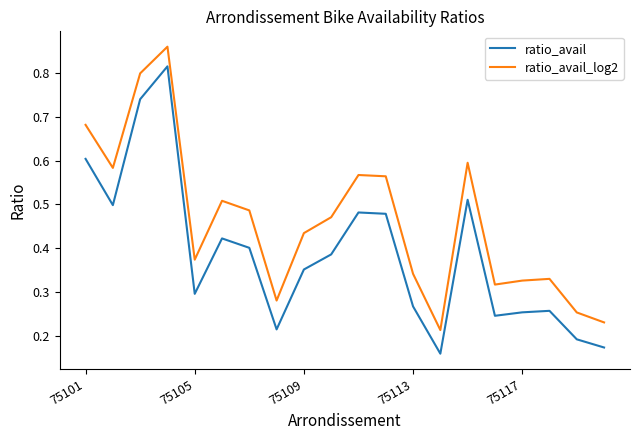

True or false: ratio_avail_log2 and ratio_avail intersect in this chart.

False